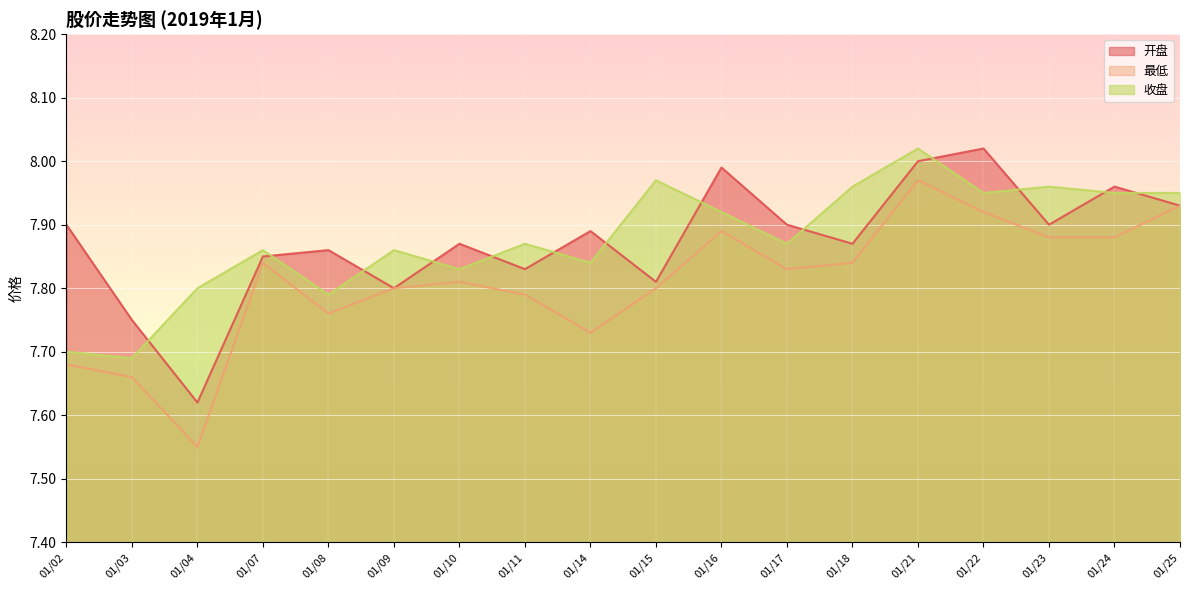

What is the maximum value shown in the chart?

8.0